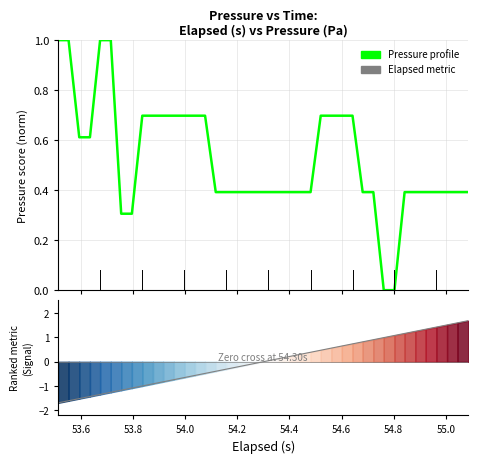

Rank the series by their average value, from lowest to highest.

Elapsed metric, Pressure profile